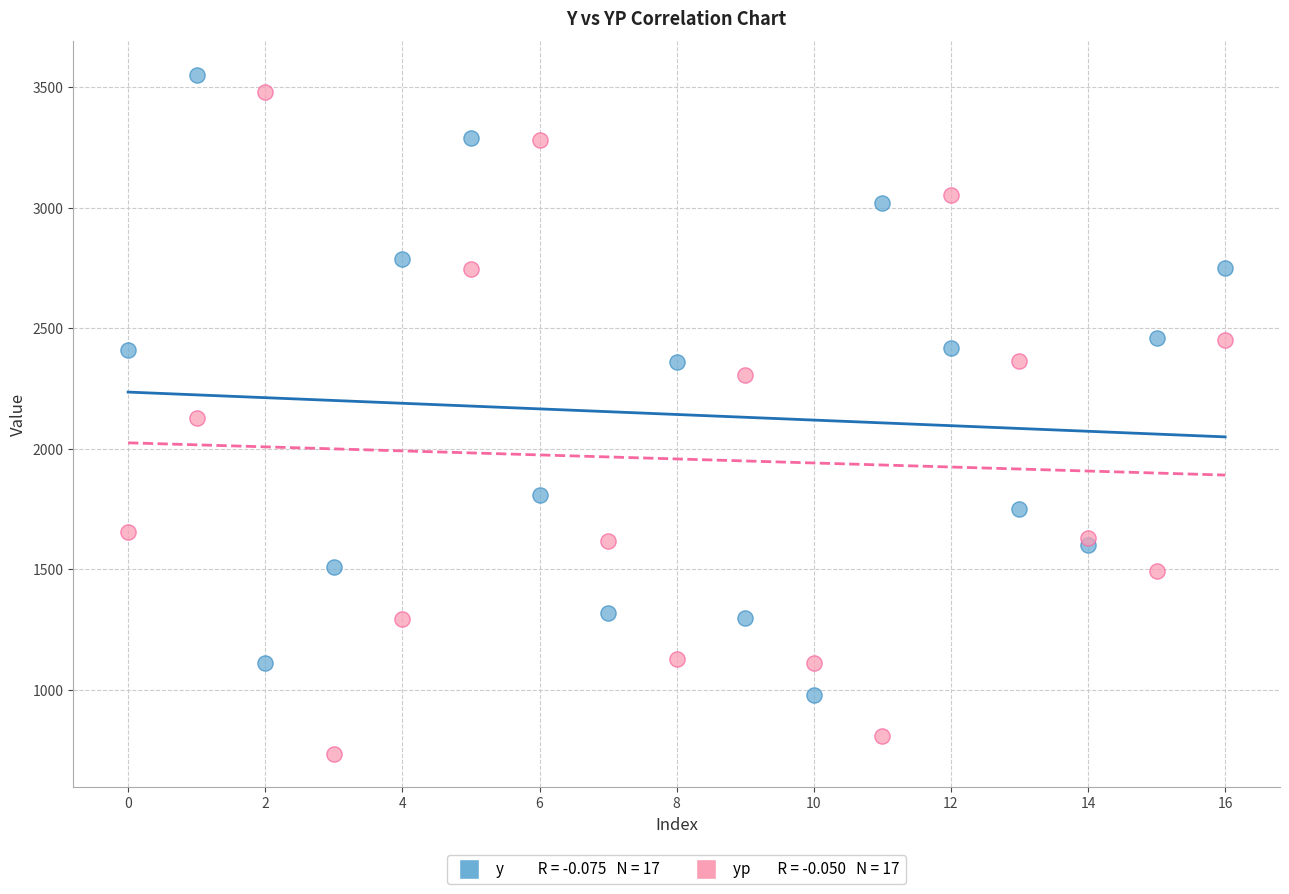

Across all data points, what is the range of Y values (max minus min)?

2813.8